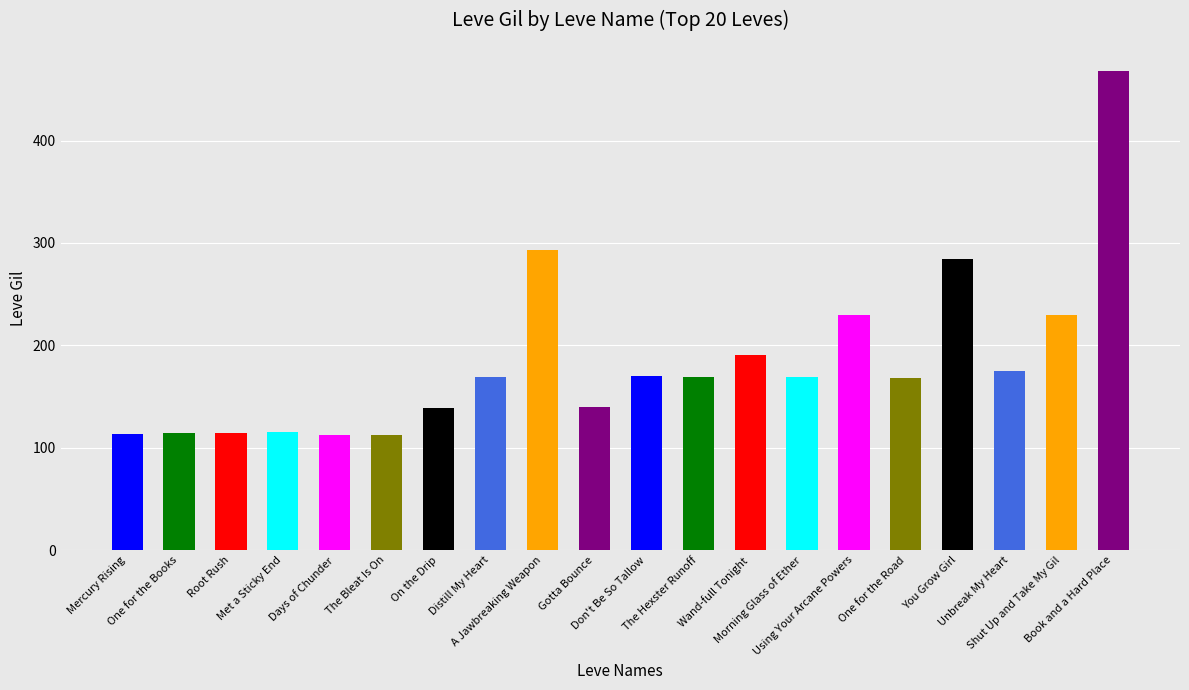

What position from the left is One for the Books?

2